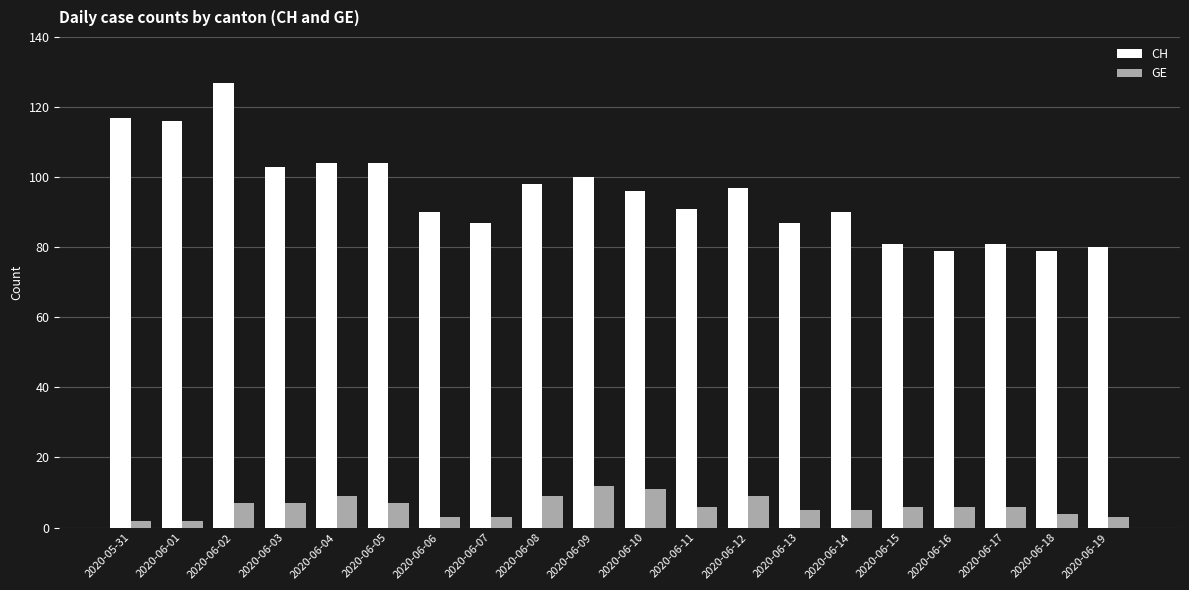

At 2020-06-13, list the series in order from largest to smallest.

CH, GE